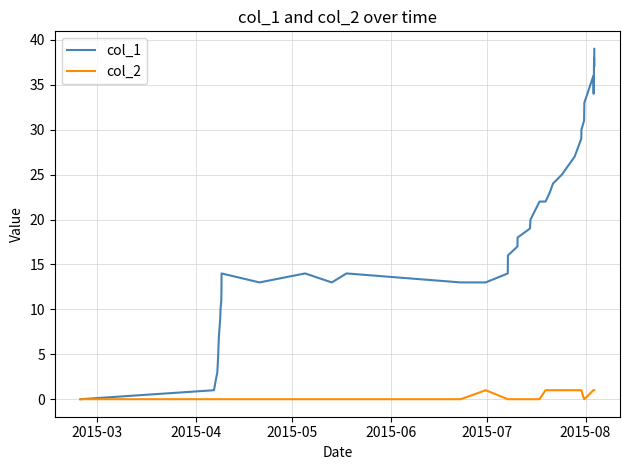

Reading right to left, what are all the values shown in this chart?

col_1: 39	37	38	36	34	36	33	31	30	29	27	25	24	23	22	22	20	19	18	17	16	14	13	13	14	13	14	13	14	12	11	10	9	7	6	5	3	2	1	0
col_2: 1	1	1	1	1	1	0	0	1	1	1	1	1	1	1	0	0	0	0	0	0	0	1	0	0	0	0	0	0	0	0	0	0	0	0	0	0	0	0	0